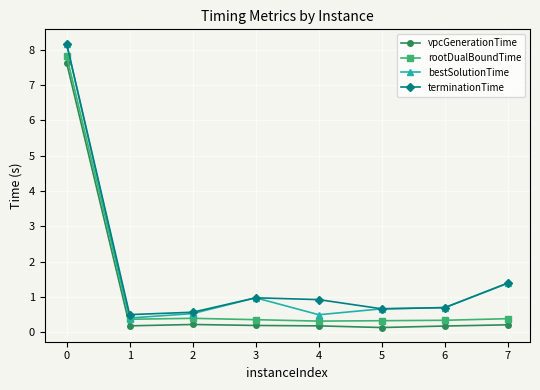

The vpcGenerationTime series shows 0.2 at 2. True or false?

True